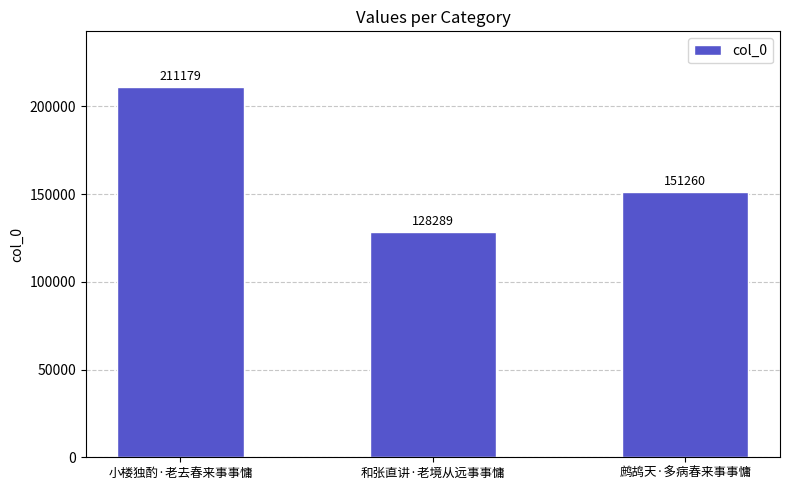

What is the label of the 3rd bar from the left?

鹧鸪天·多病春来事事慵